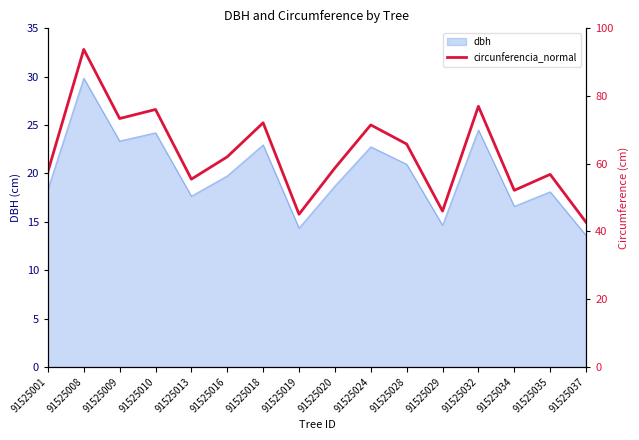

How many points are lower than both their immediate neighbors (excluding endpoints)?

5